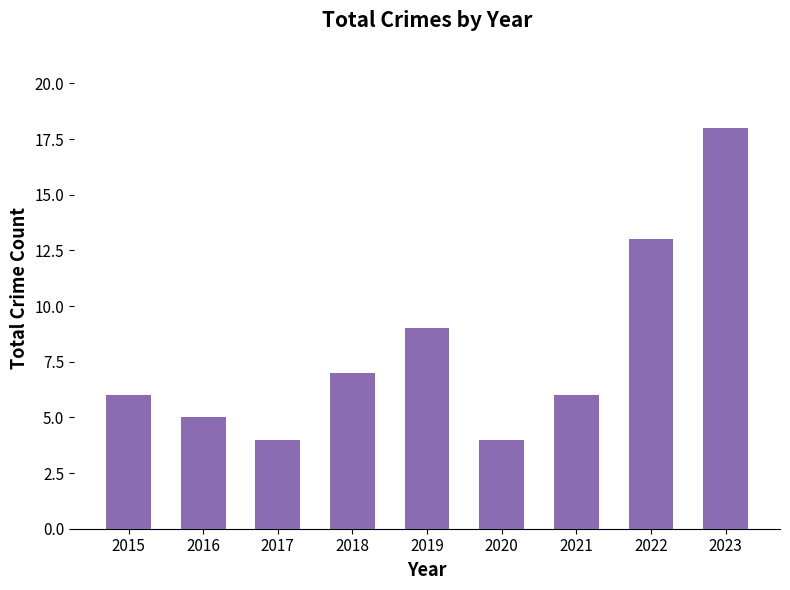

What is the ratio of the value at 2022 to the value at 2019?

1.4